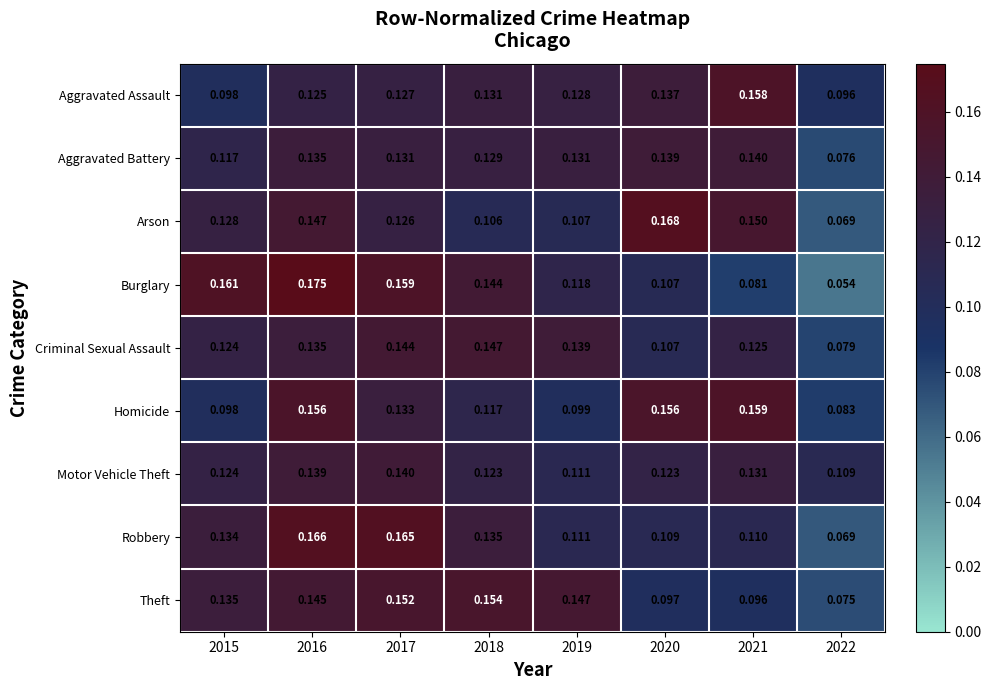

Which series changed the most between 2016 and 2022?

Burglary